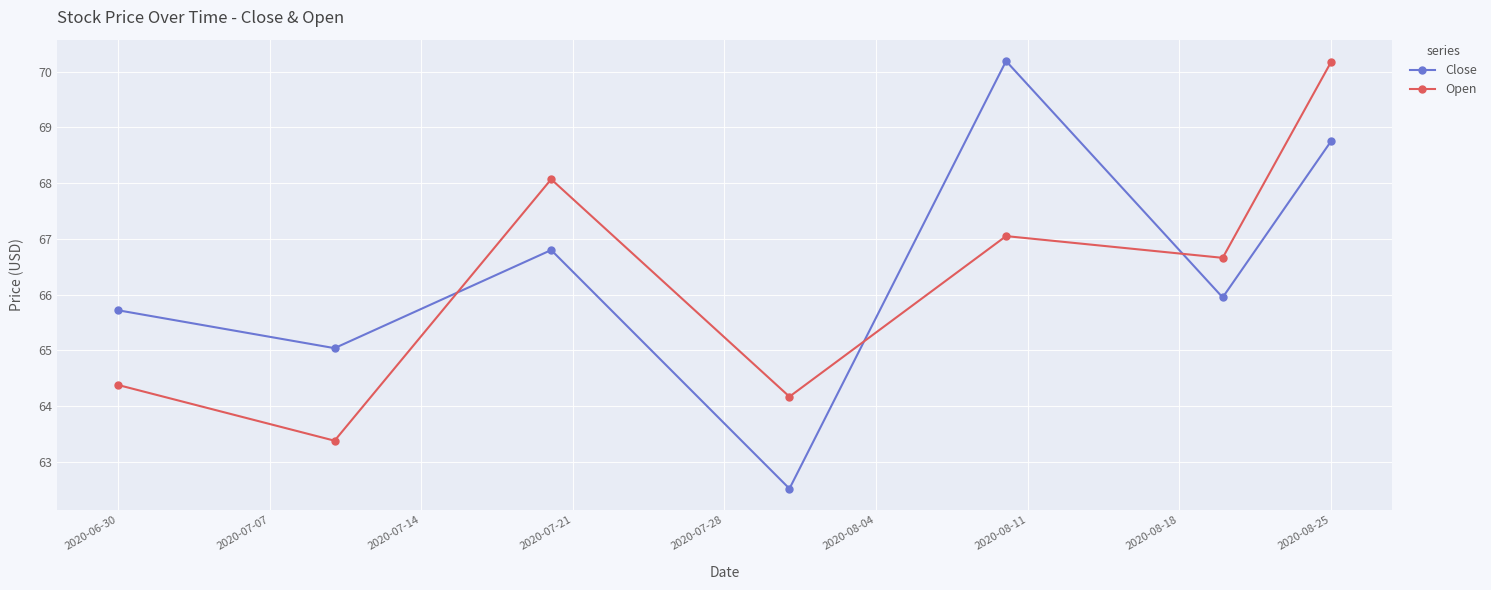

Reading left to right, list all the values displayed in this chart.

Close: 65.7	65.0	66.8	62.5	70.2	65.9	68.8
Open: 64.4	63.4	68.1	64.2	67.1	66.7	70.2